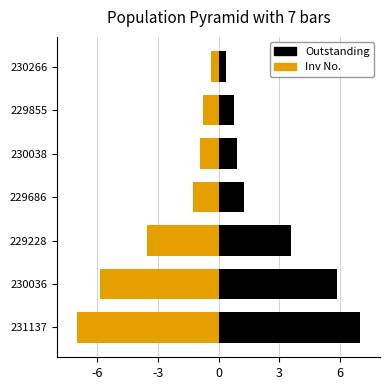

How many data points does each series have?

7